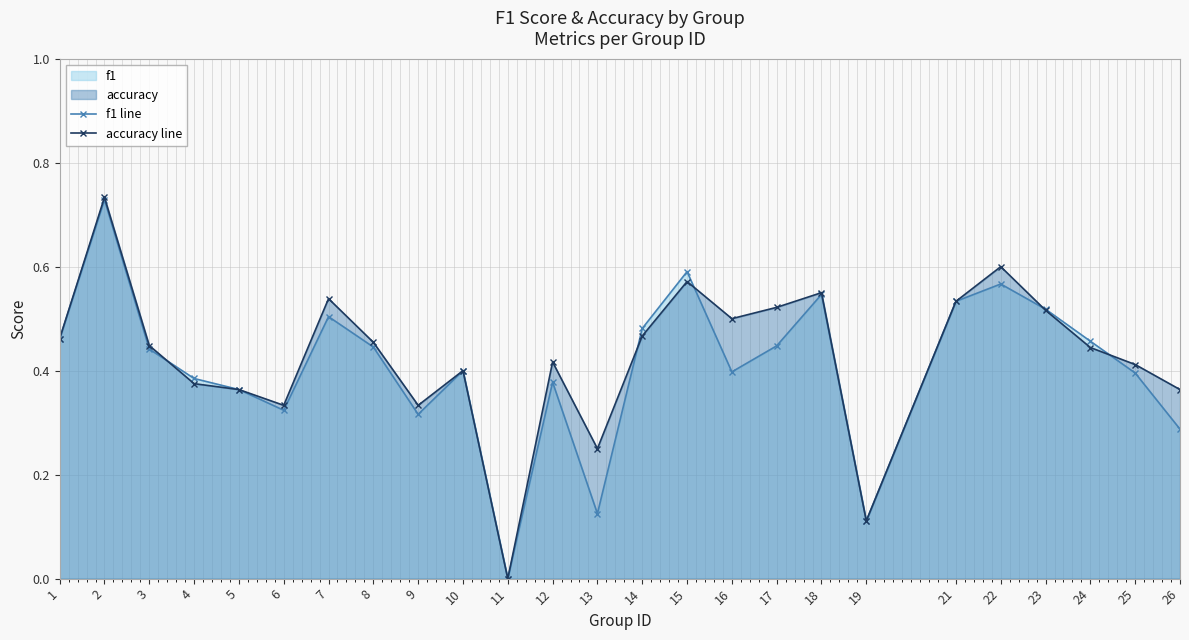

What is the total value across all series at 7?

1.0